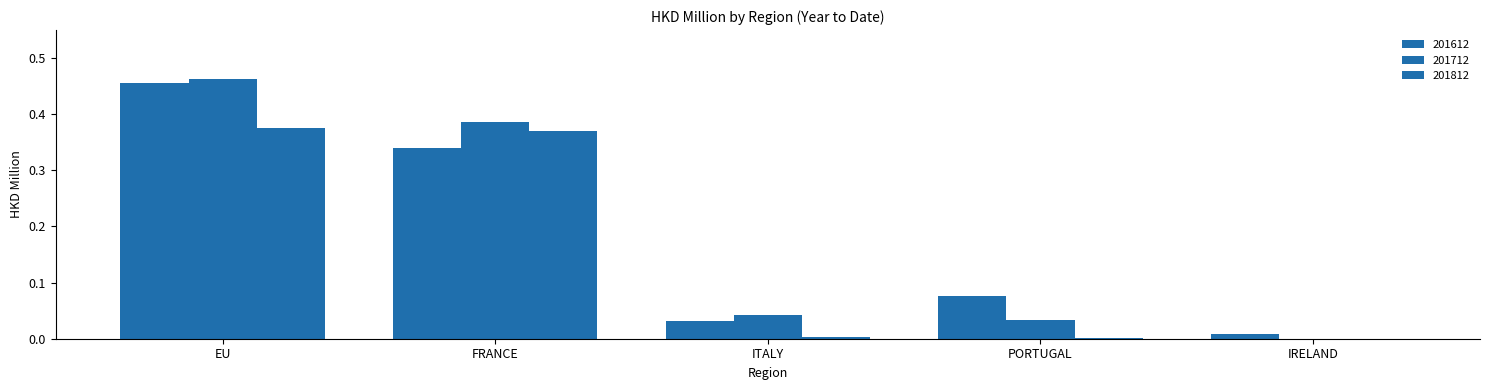

Are the bars grouped side by side (vs. stacked)?

Yes